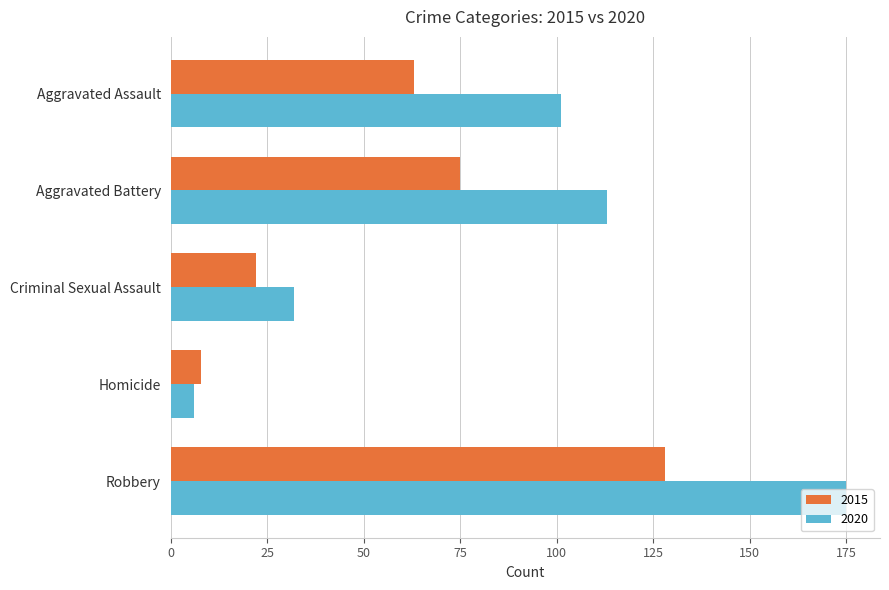

What is the average value of the 2020 series?

85